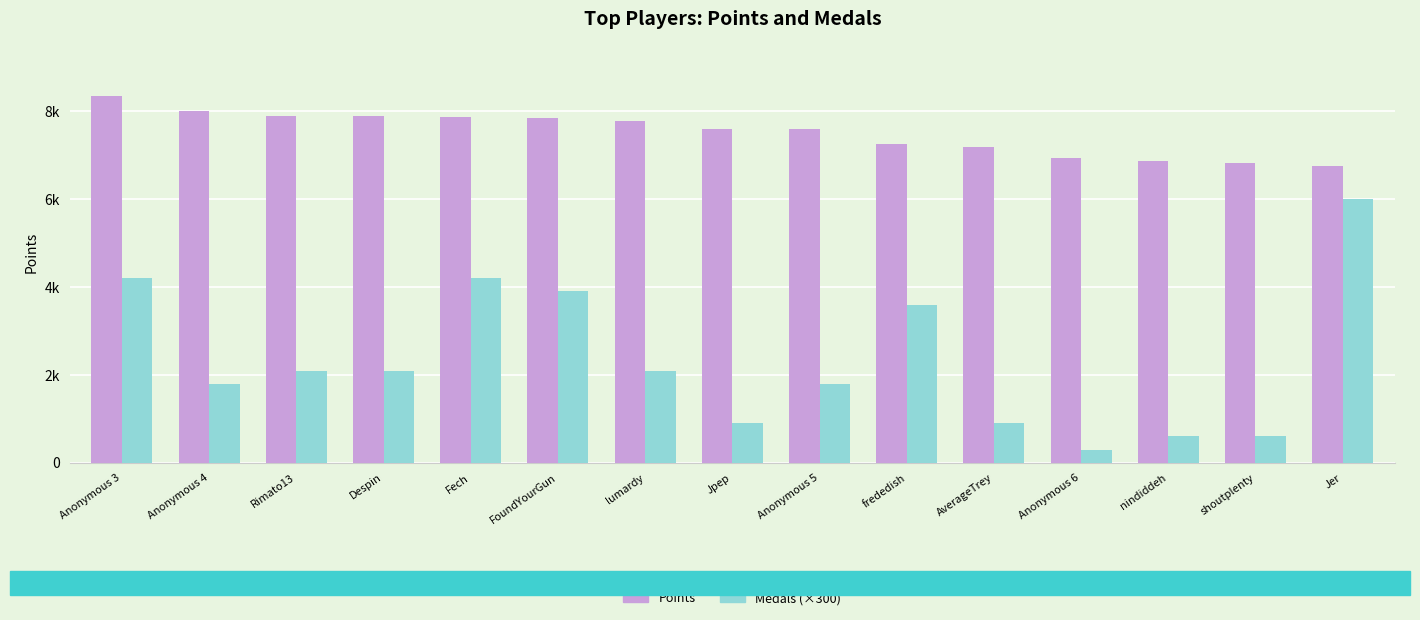

Between lumardy and Anonymous 5, which series saw the biggest shift?

Medals (×300)